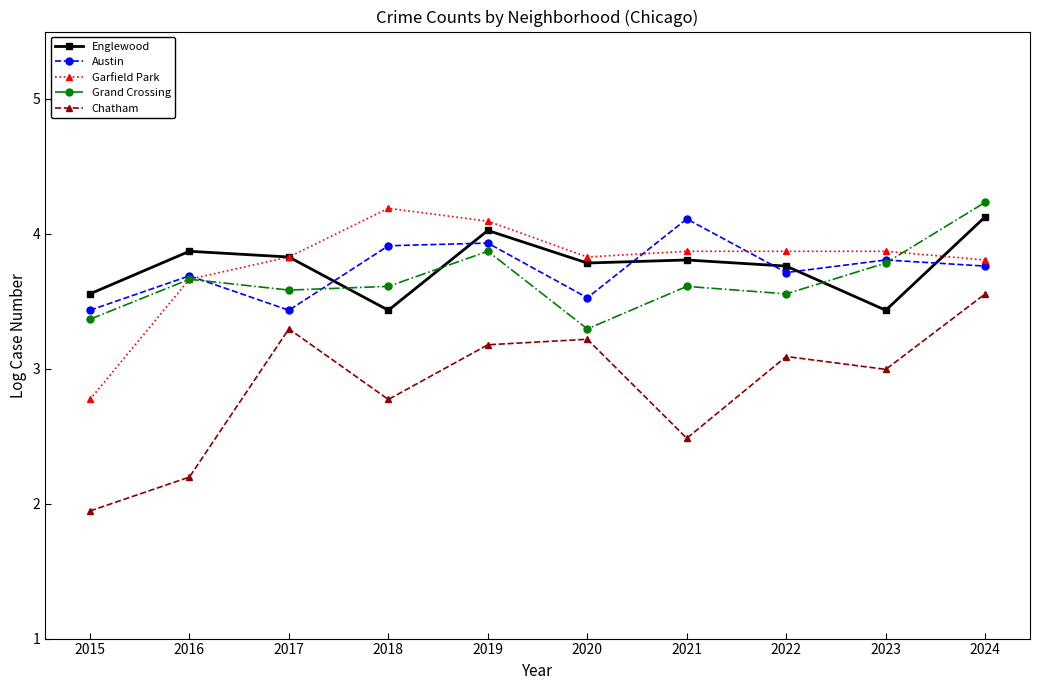

Which category has the highest value in the Chatham series?

2024